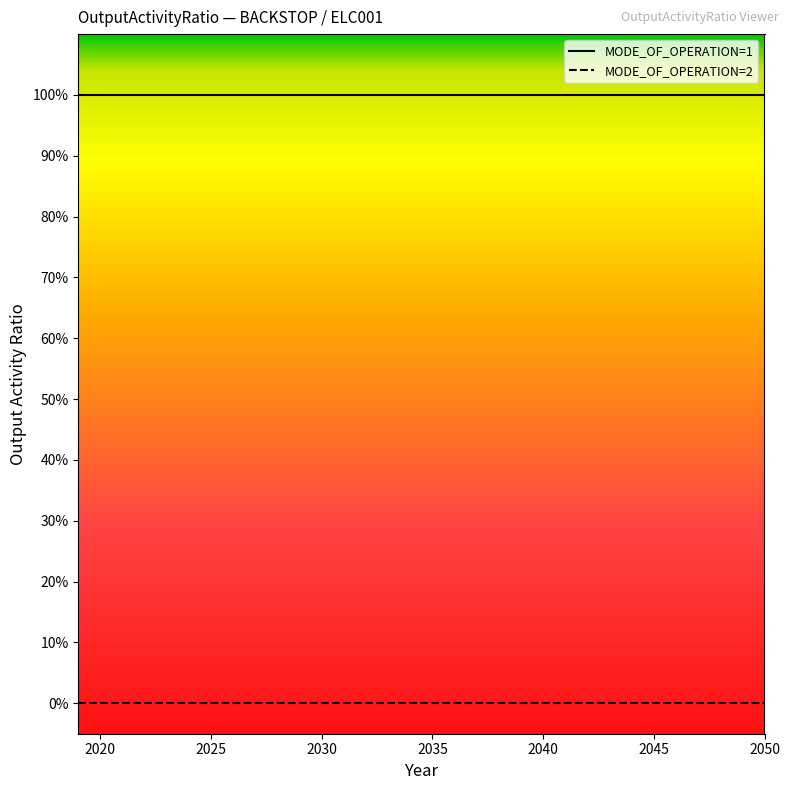

True or false: MODE_OF_OPERATION=1 has more than 2 interior local peaks.

False